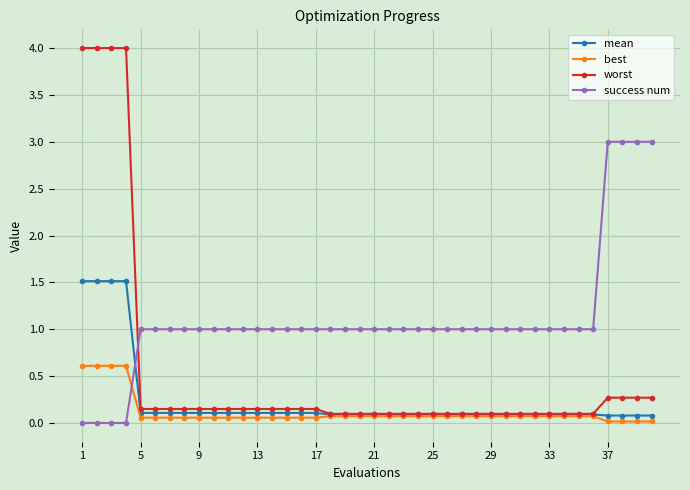

After their last crossing, which series has the higher values: success num or worst?

success num